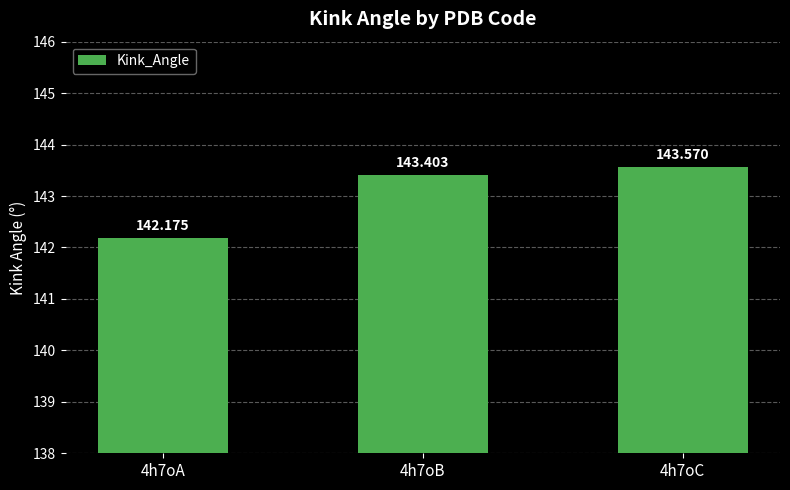

Are the bars grouped side by side (vs. stacked)?

No